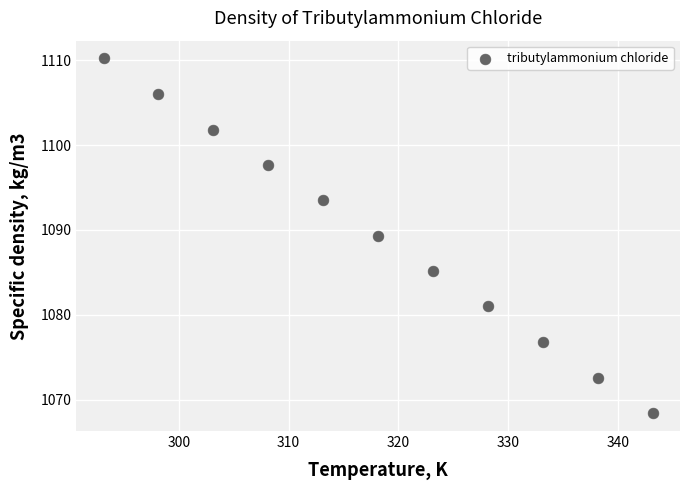

What is the average Y value?

1089.3